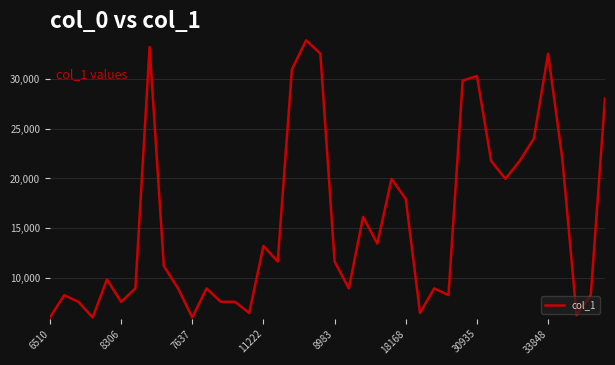

What is the difference between the maximum and minimum values?

27783